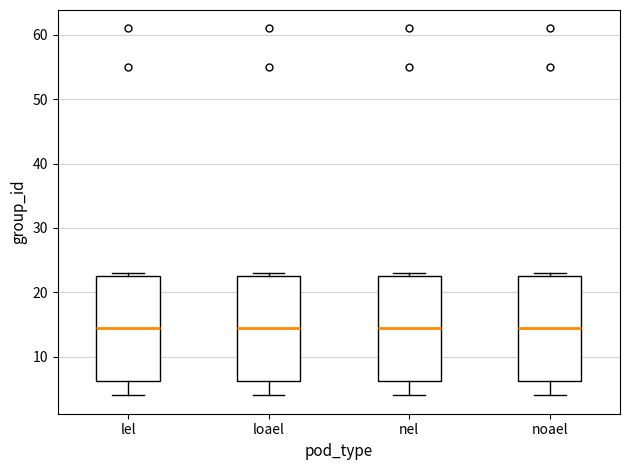

Reading left to right, transcribe this box plot: for each box, give where its median line is, the range the box spans, and where its two whiskers end, as read against the y-axis. The values are not printed on the chart, so give them approximately, as read against the axis.

lel: median 15, box 6 to 23, whiskers 4 to 23 (just above the box's upper edge)
loael: median 15, box 6 to 23, whiskers 4 to 23 (just above the box's upper edge)
nel: median 15, box 6 to 23, whiskers 4 to 23 (just above the box's upper edge)
noael: median 15, box 6 to 23, whiskers 4 to 23 (just above the box's upper edge)